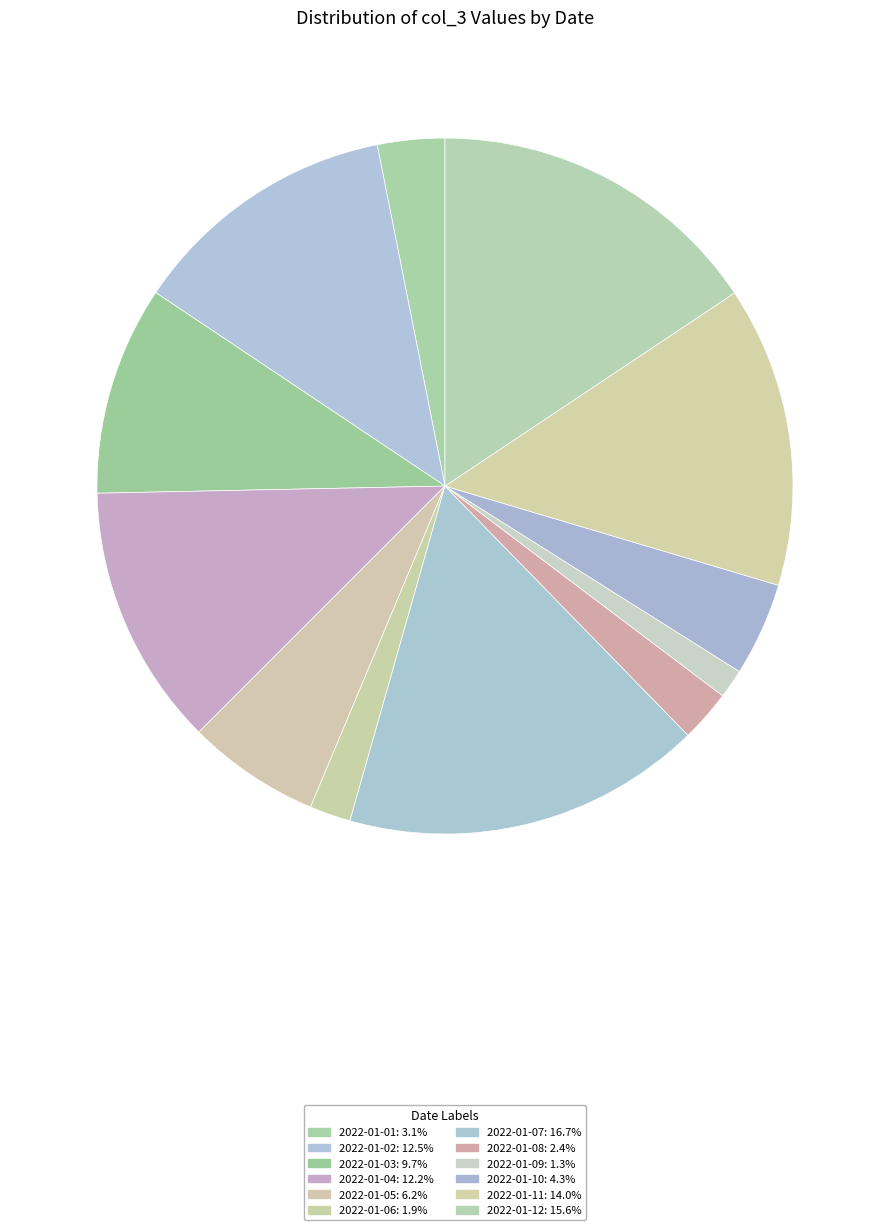

How many slices are in this pie chart?

12